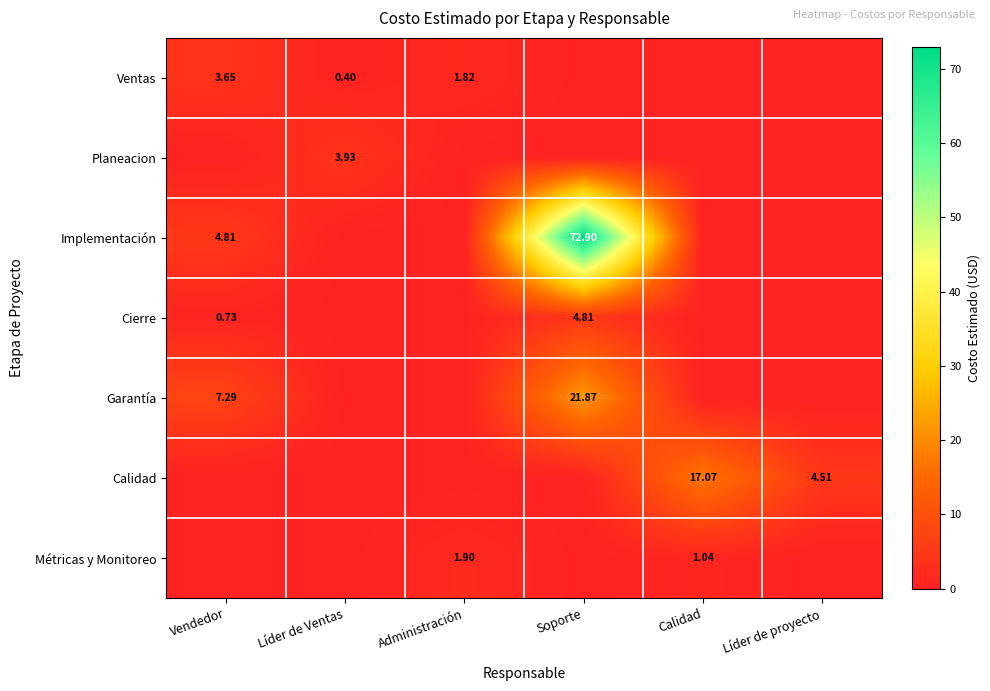

How many positive values does the Ventas series have?

3